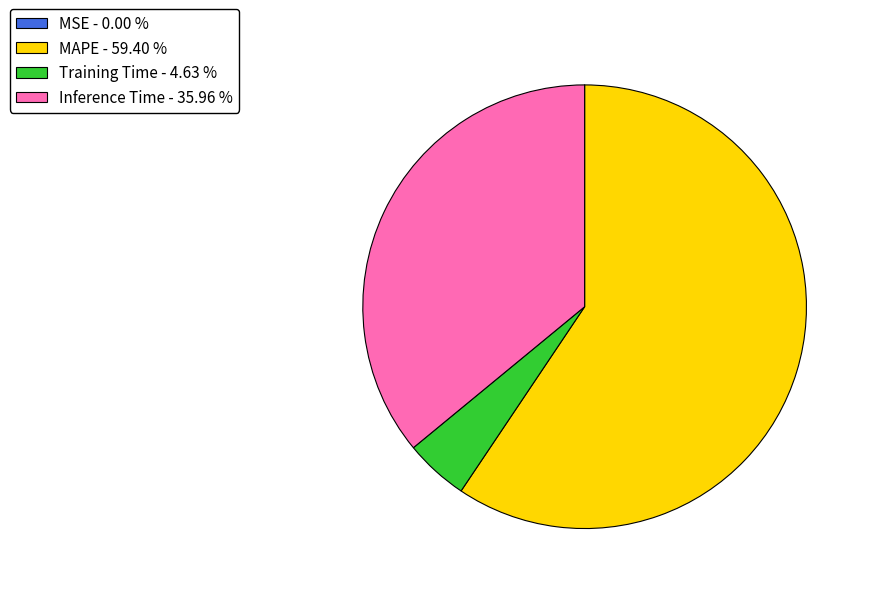

Do Training Time - 4.63 % and MAPE - 59.40 % together represent more than half of the pie?

Yes